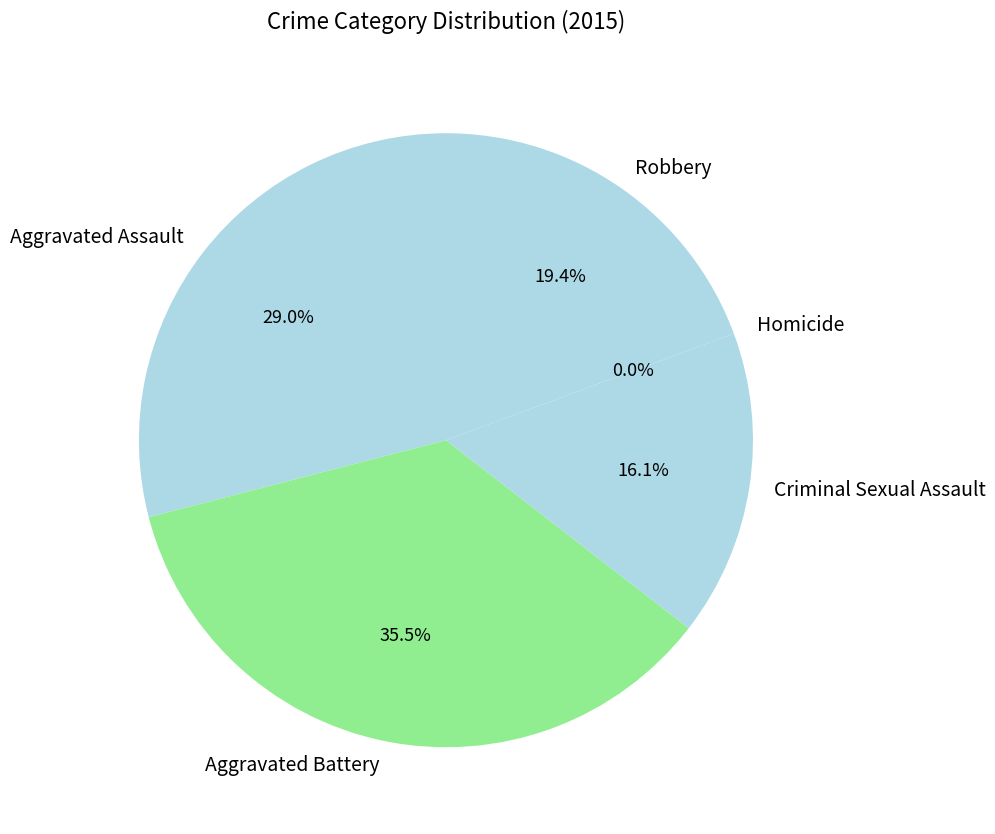

Which slice is the largest?

Aggravated Battery